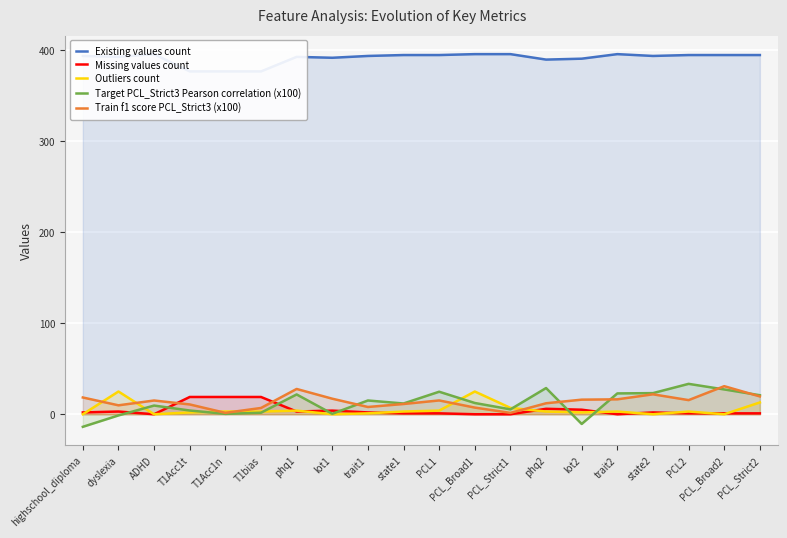

What is the approximate value of Target PCL_Strict3 Pearson correlation (x100) at PCL2?

33.4